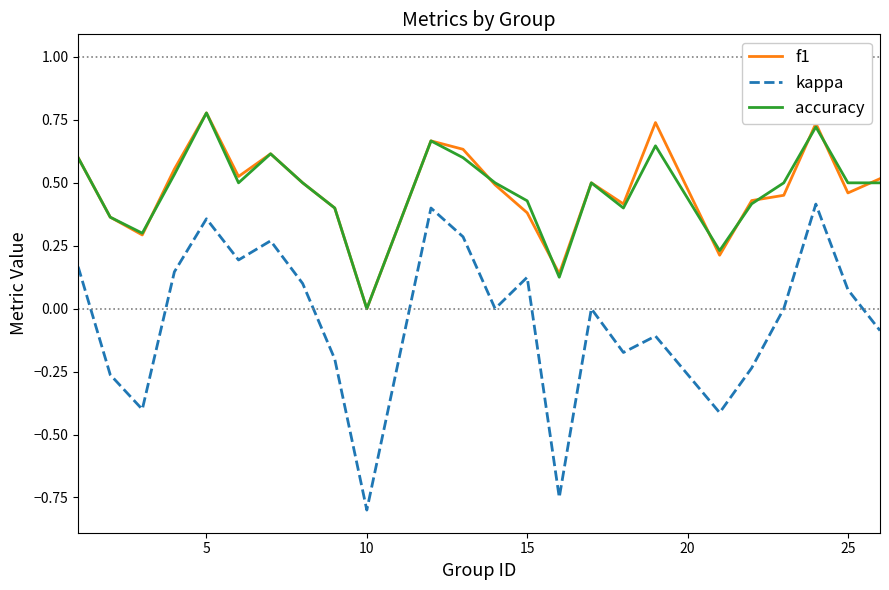

Which series has the largest range (max minus min)?

kappa